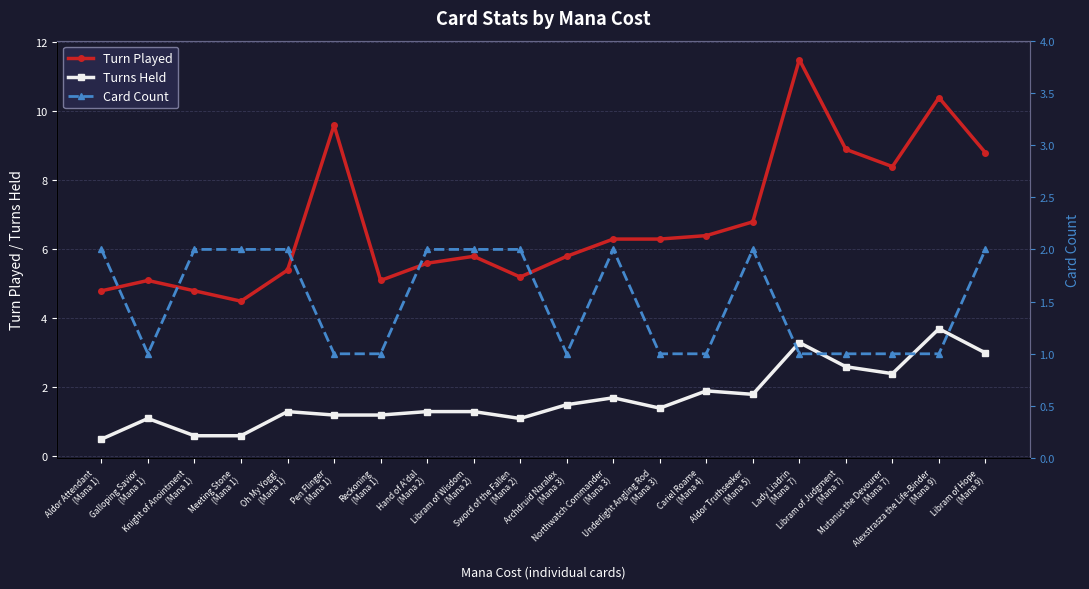

Between Knight of Anointment
(Mana 1) and Hand of A'dal
(Mana 2), which is larger?

Hand of A'dal
(Mana 2)